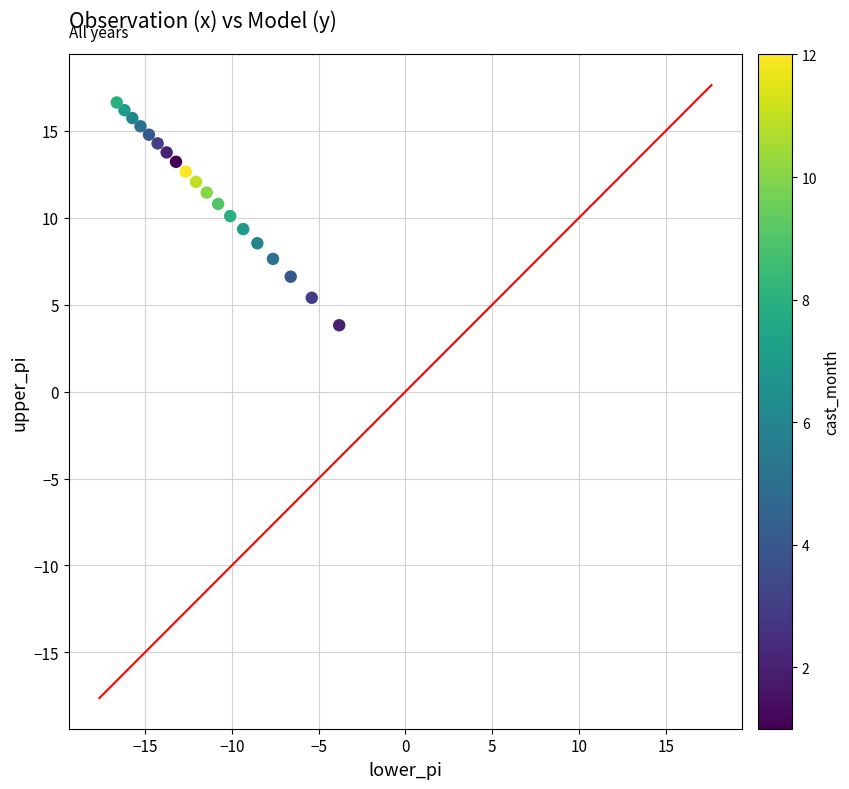

What is the range of Y values (max minus min)?

12.8